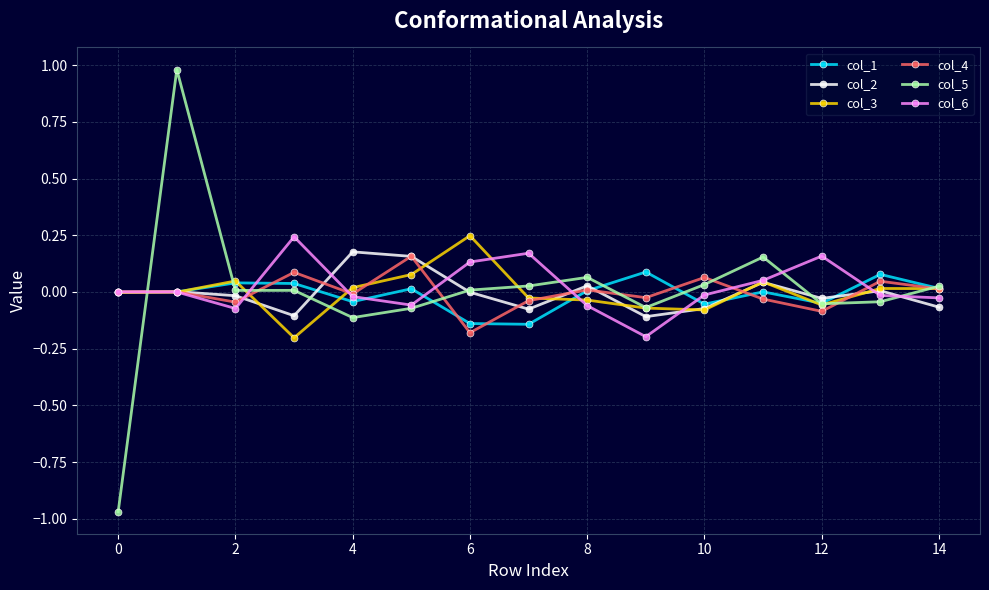

Which series has the largest range (max minus min)?

col_5